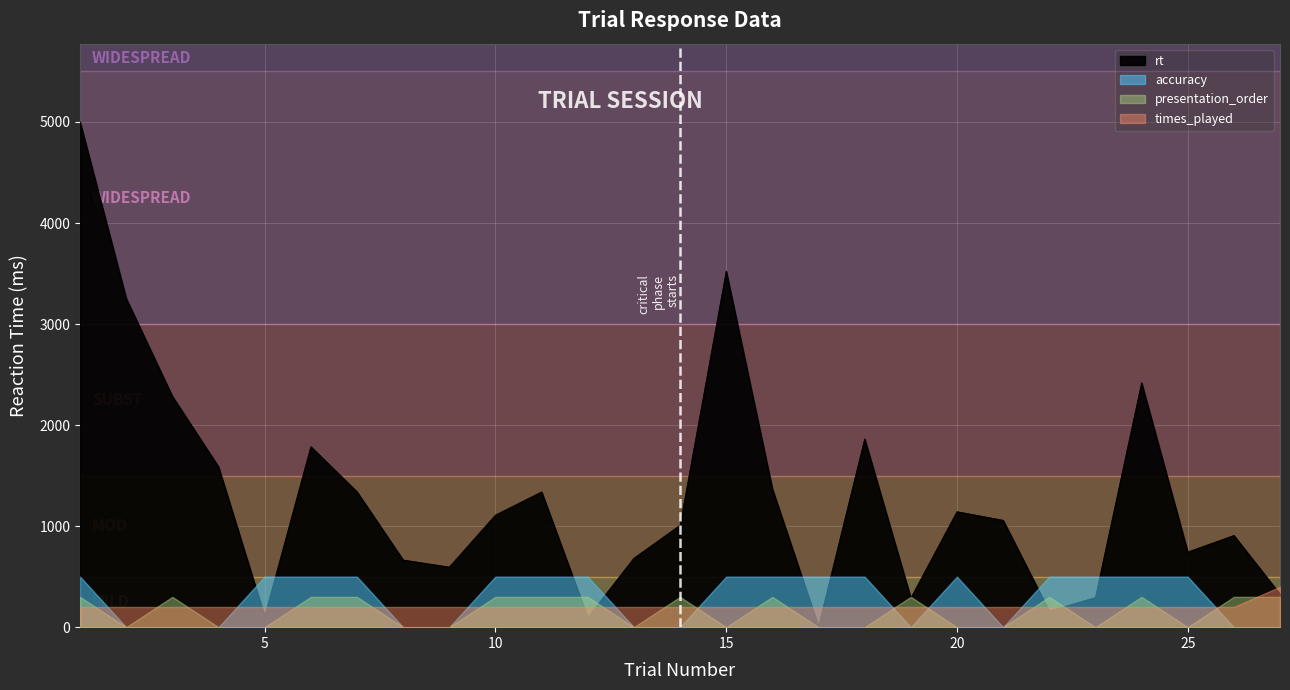

At which category is the sum across all series the highest?

1